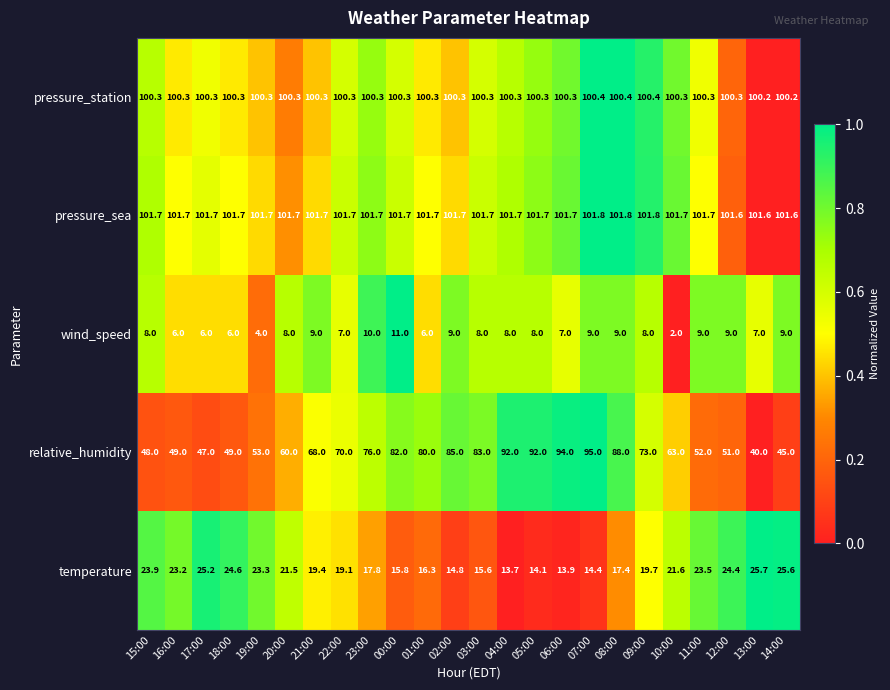

Count the number of categories in the chart.

24